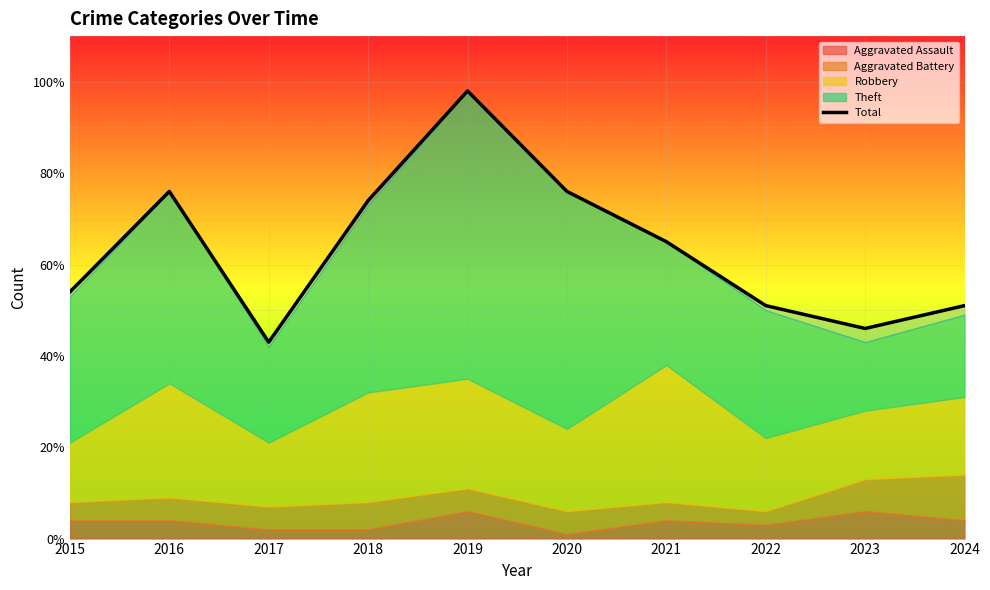

Between 2022 and 2015, which is larger?

2015